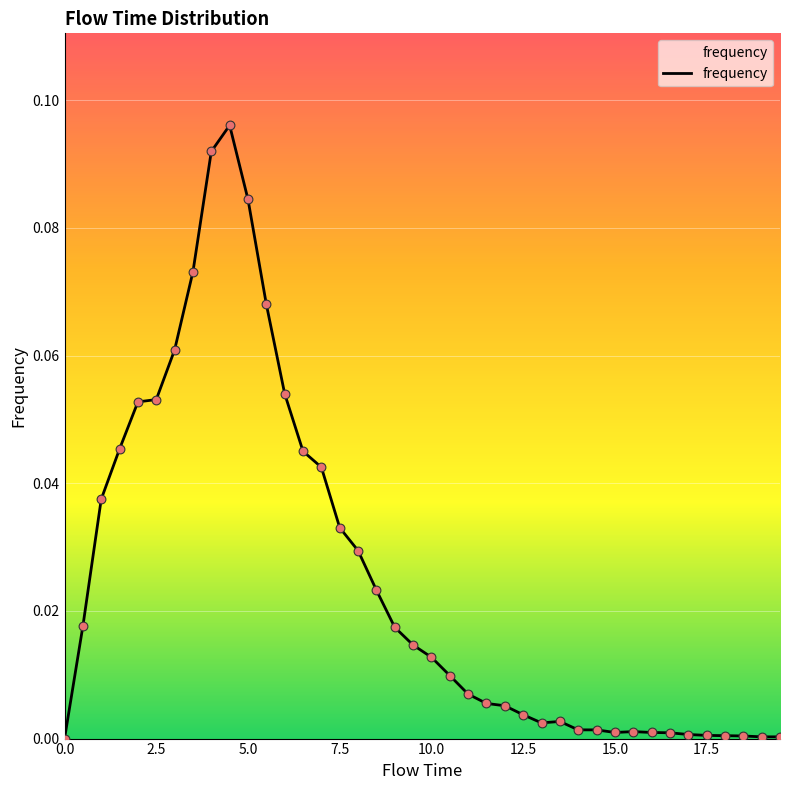

Does the chart have visible grid lines?

Yes